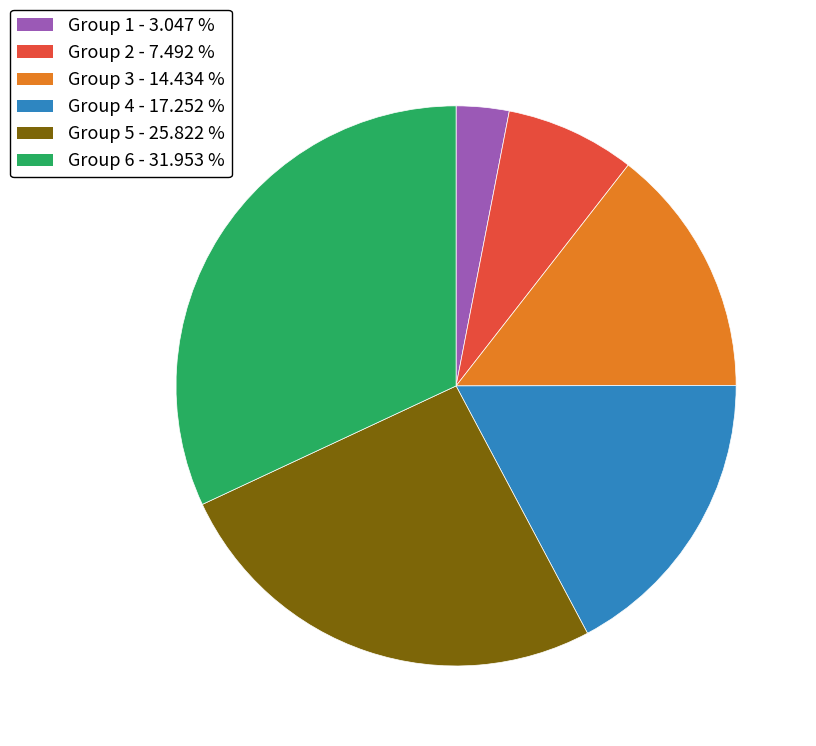

What is the ratio of the value at Group 4 - 17.252 % to the value at Group 2 - 7.492 %?

2.3